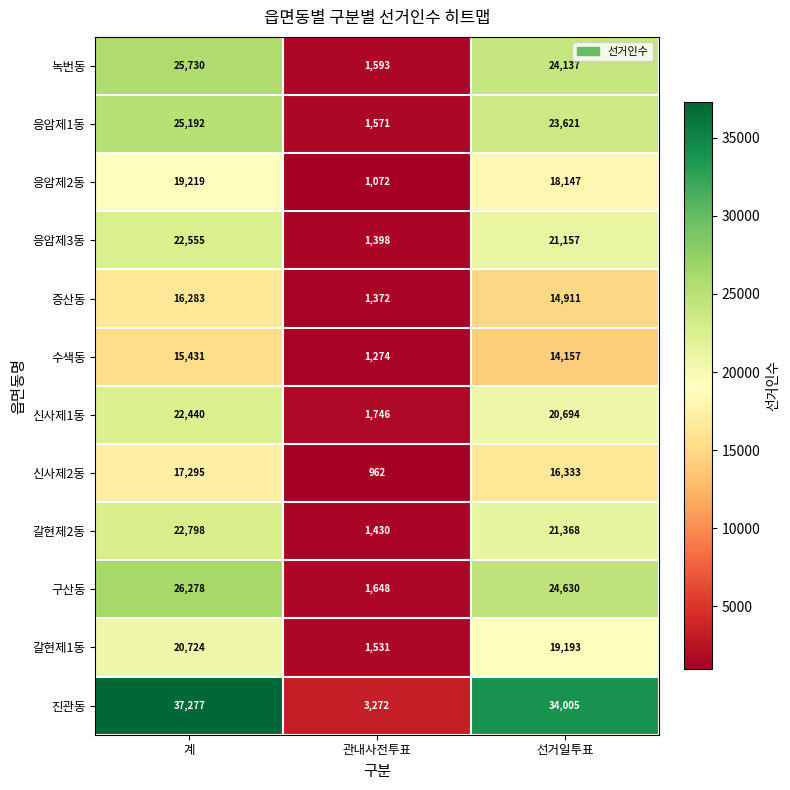

What is the highest value of the 수색동 series?

15431